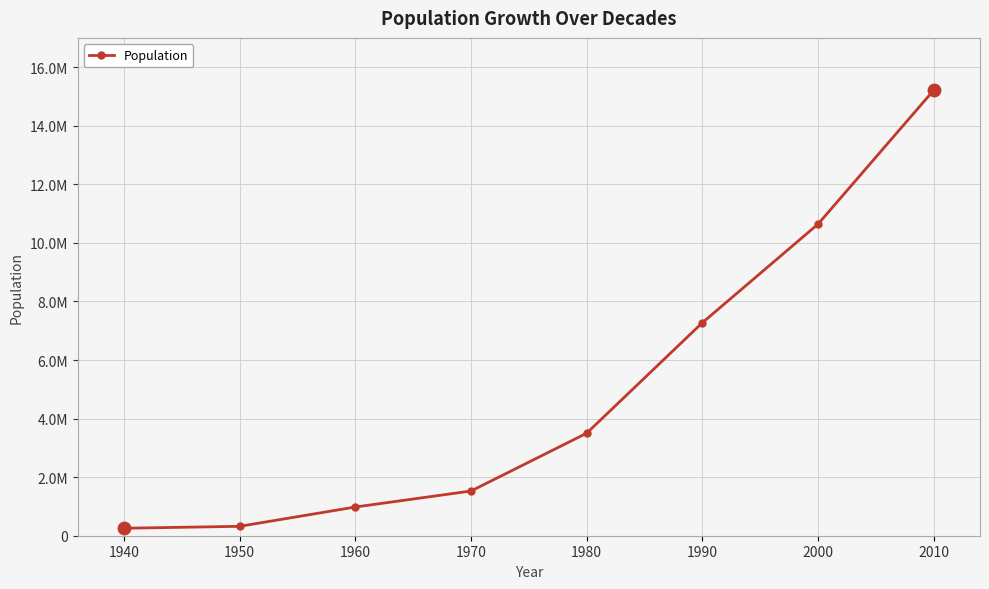

Does the chart have visible grid lines?

Yes